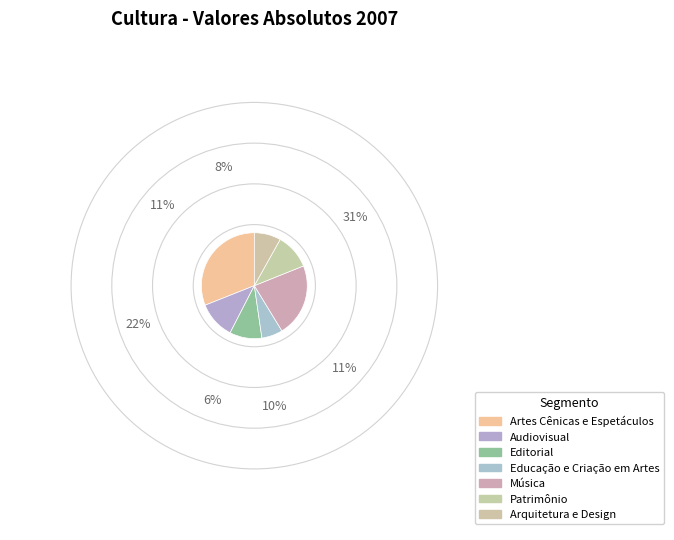

Count the number of slices in the pie.

7